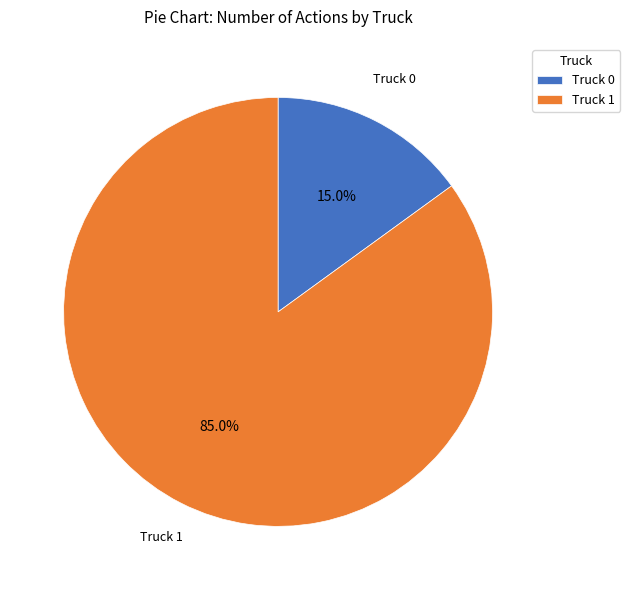

What is the total percentage of Truck 0 and Truck 1?

100.0%